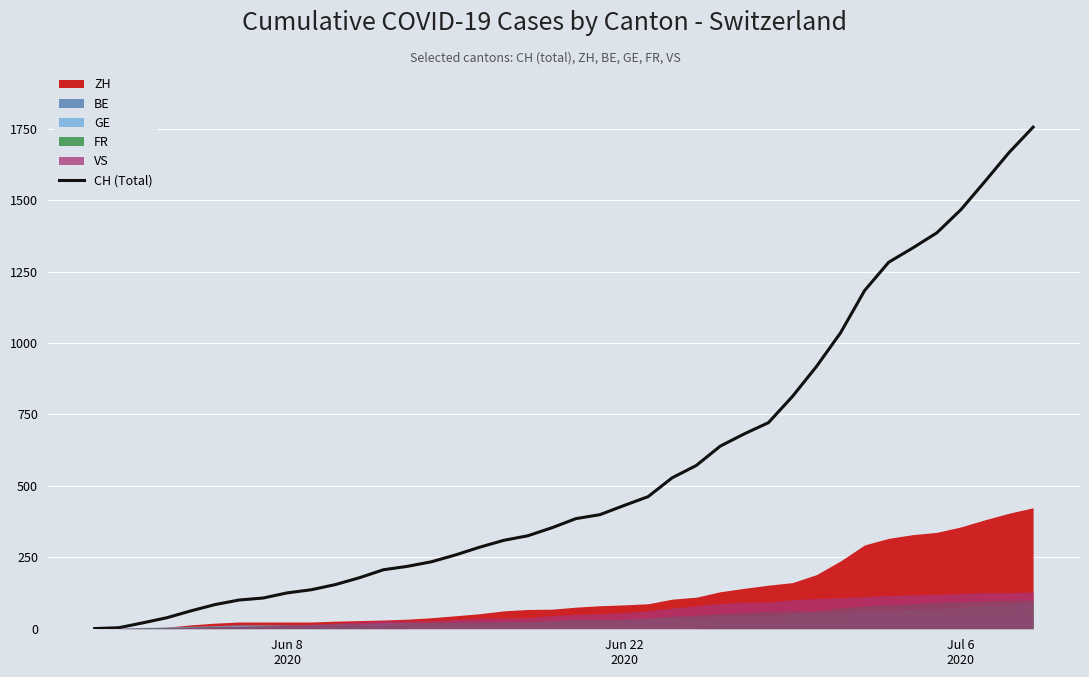

How many data points are less than 385?

20